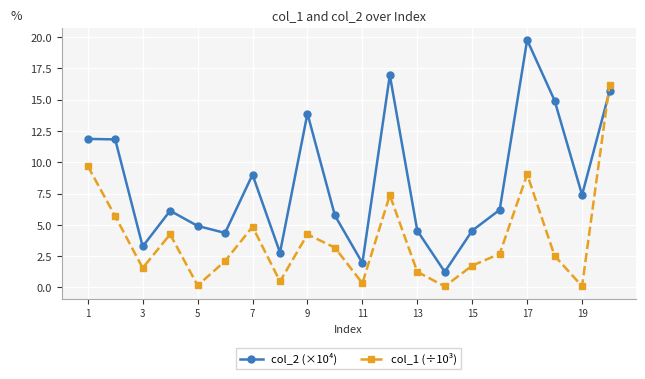

Which series has the widest spread of values?

col_2 (×10⁴)